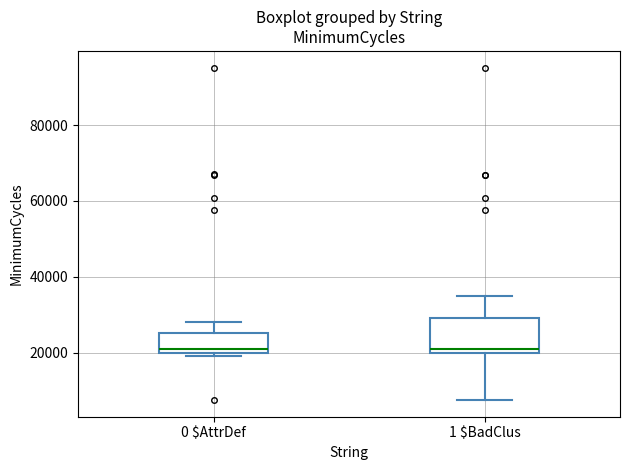

Reading left to right, read every box against the y-axis: the position of its median line, the range the box covers, and the ends of its whiskers. The values are not printed on the chart, so give them approximately, as read against the axis.

0 $AttrDef: median 20000 (just above the box's lower edge), box 20000 to 26000, whiskers 18000 to 28000
1 $BadClus: median 20000 (just above the box's lower edge), box 20000 to 30000, whiskers 8000 to 34000